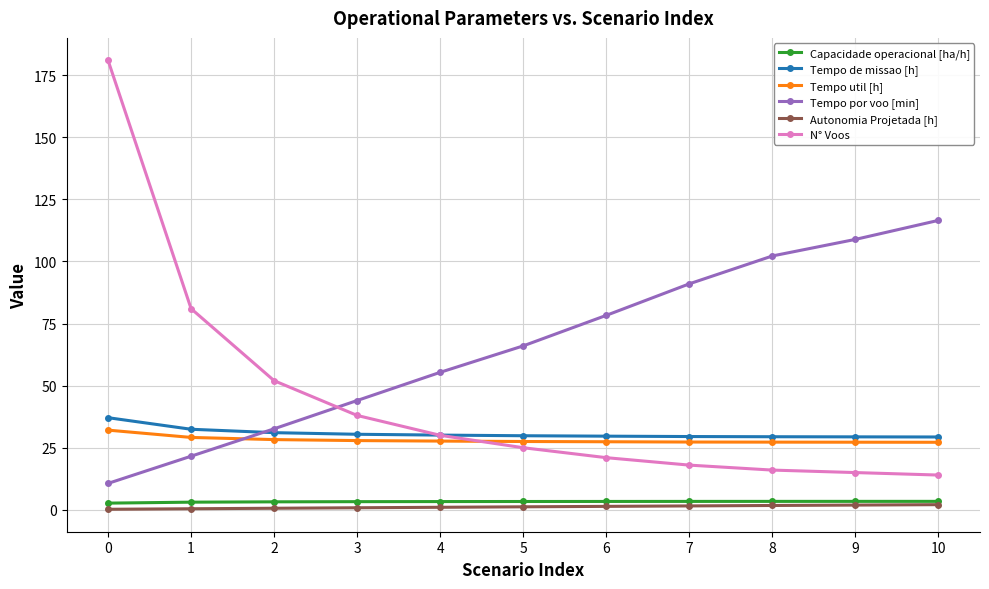

Which series has the largest total across all categories?

Tempo por voo [min]